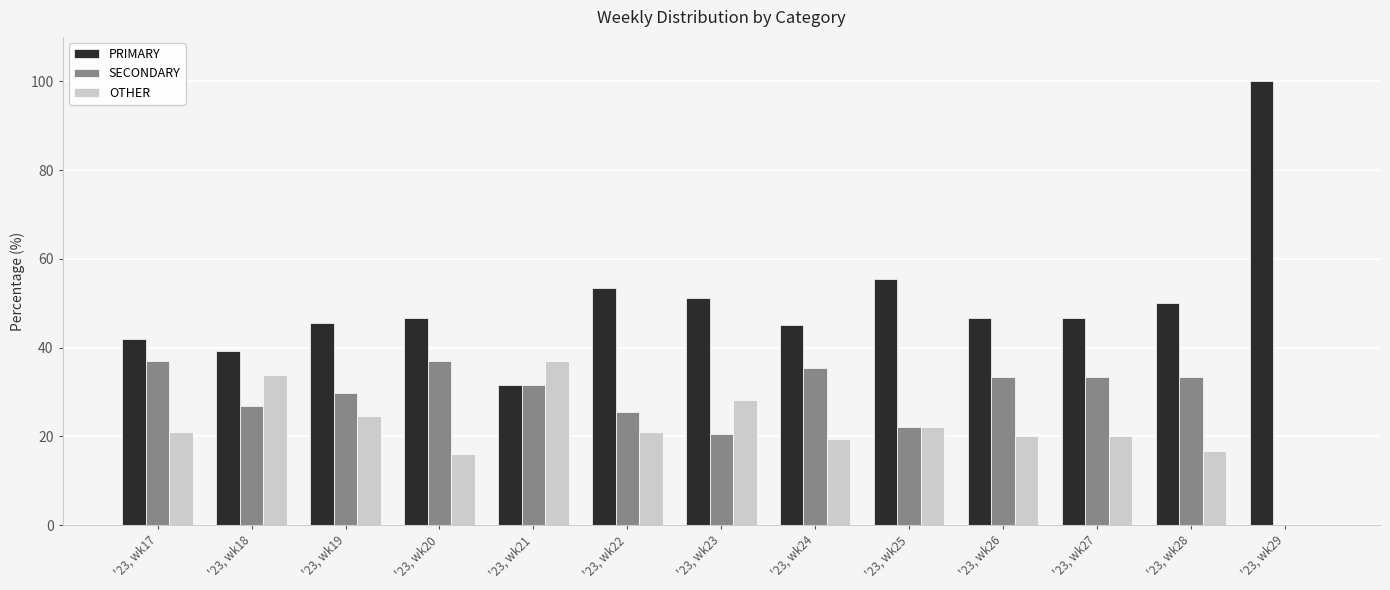

What is the difference between the PRIMARY values at '23, wk29 and '23, wk28?

50.0